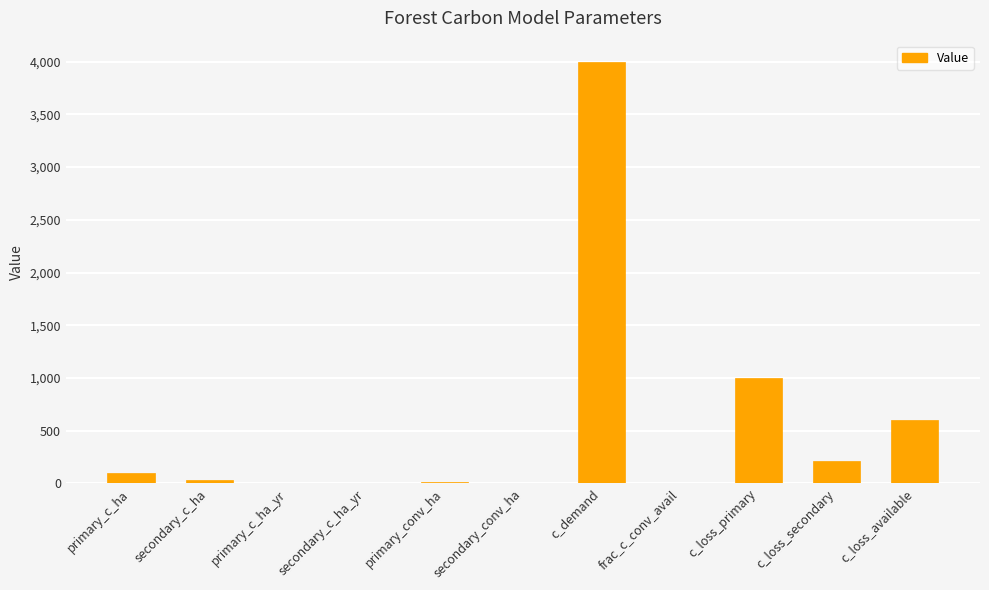

Is it true that the value at c_demand is 4000.0?

True